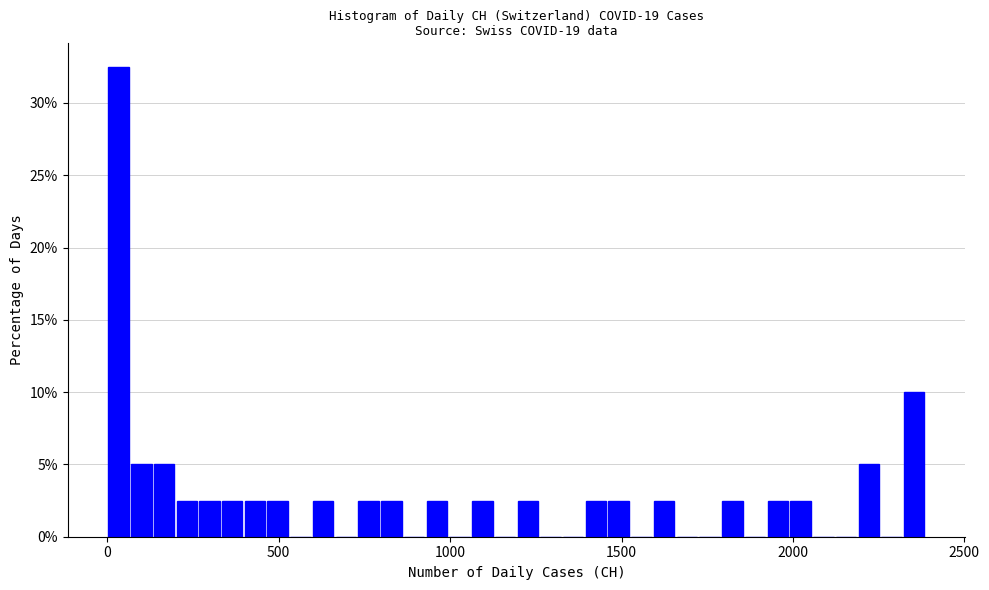

Around what value on the x-axis is the tallest bar? Give the approximate position of its centre, as read against the axis.

50